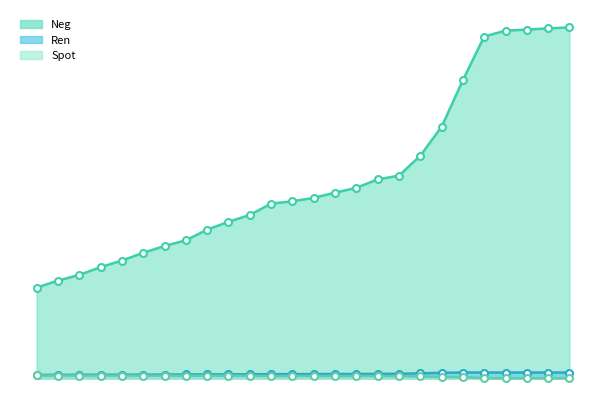

What is the sum of all Spot values?

942.6